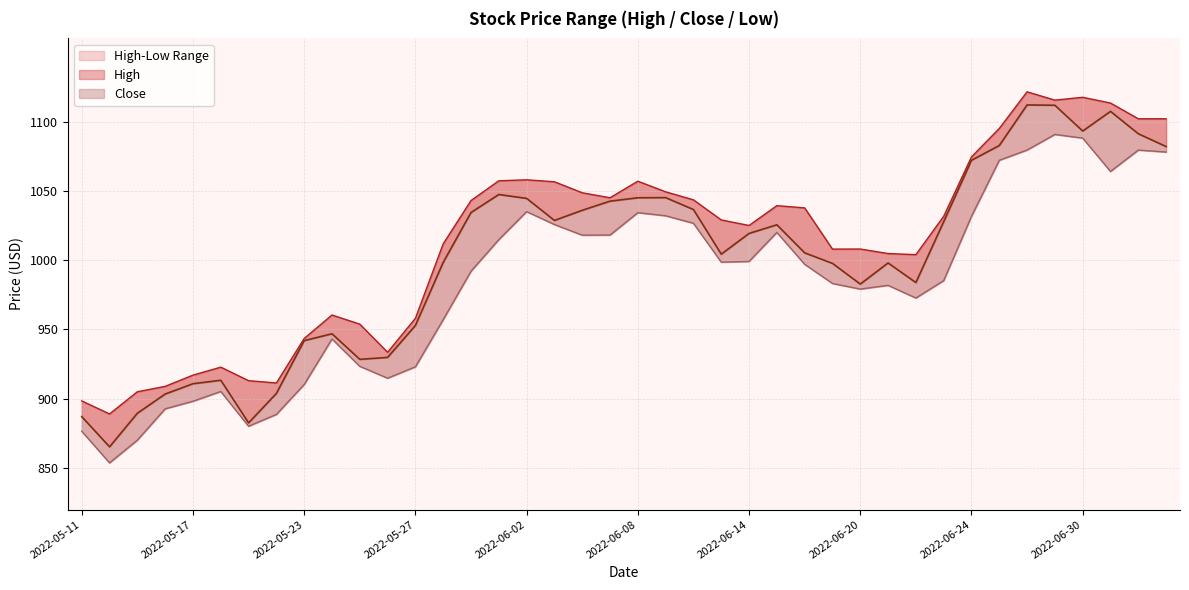

What is the maximum value shown in the chart?

1121.5